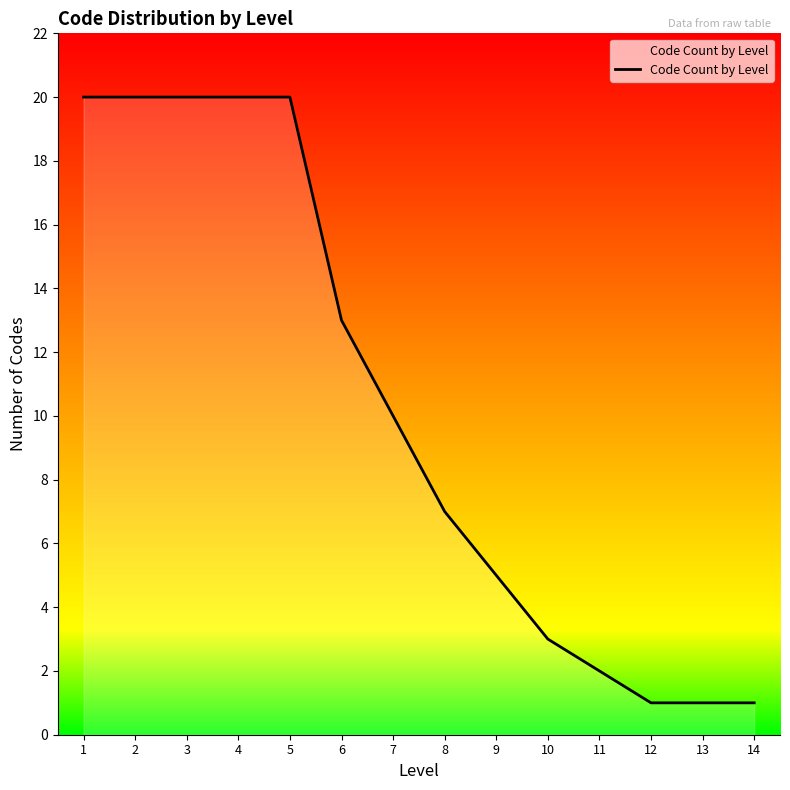

Where does the data first go above 10?

1